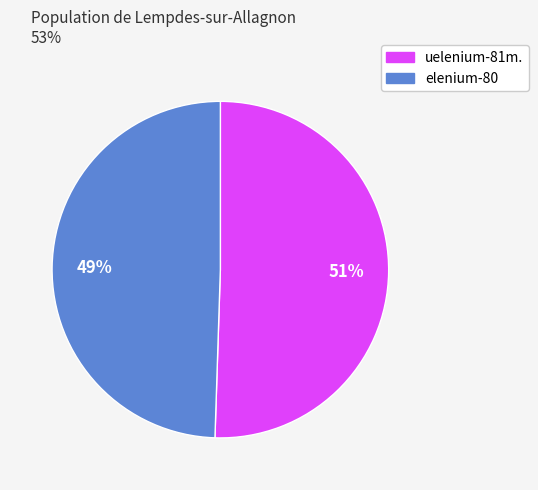

Is there any slice that represents more than half of the pie?

Yes